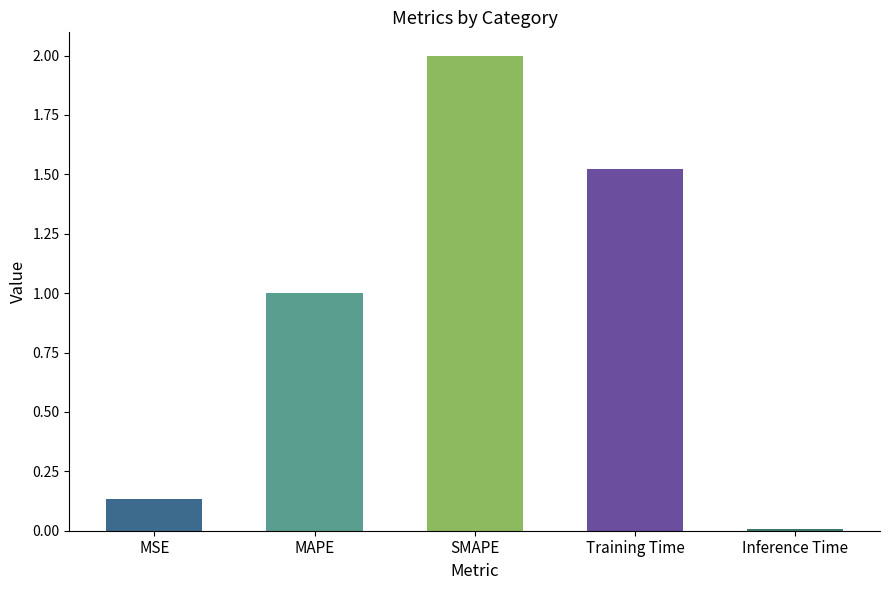

How many bars are there in total?

5